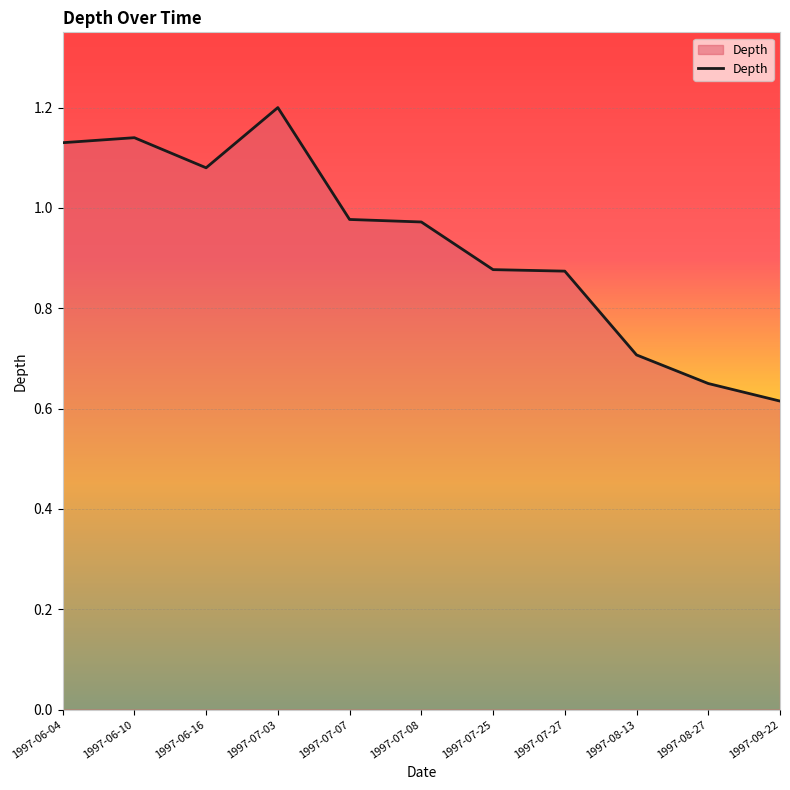

Where is the data nearest to the value 0?

1997-09-22